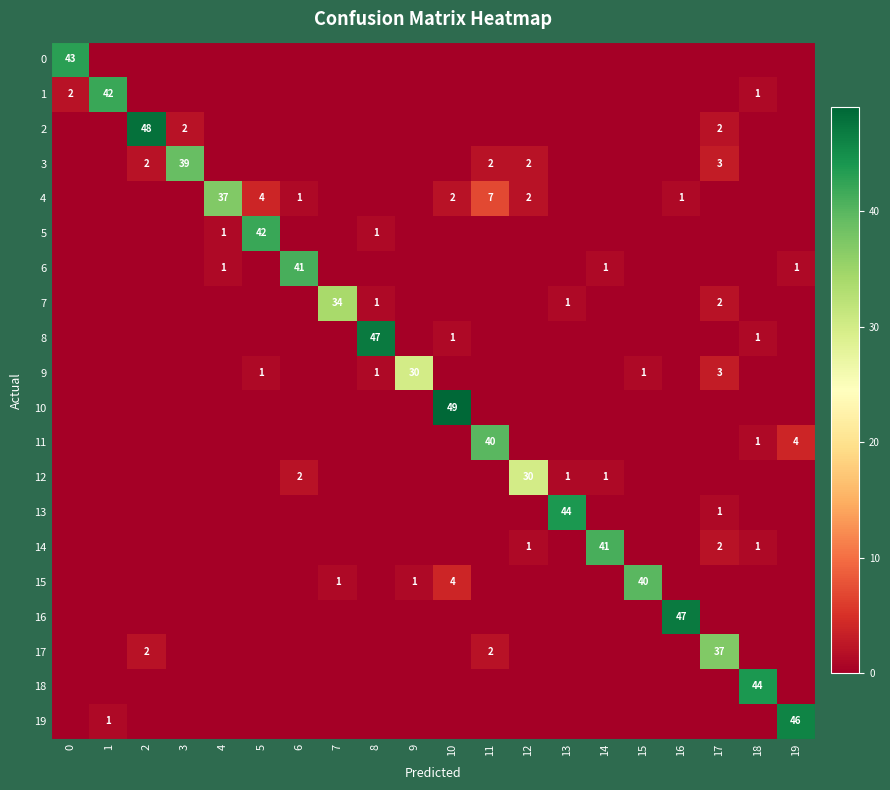

At 5, list the series in order from largest to smallest.

5, 4, 9, 0, 1, 2, 3, 6, 7, 8, 10, 11, 12, 13, 14, 15, 16, 17, 18, 19